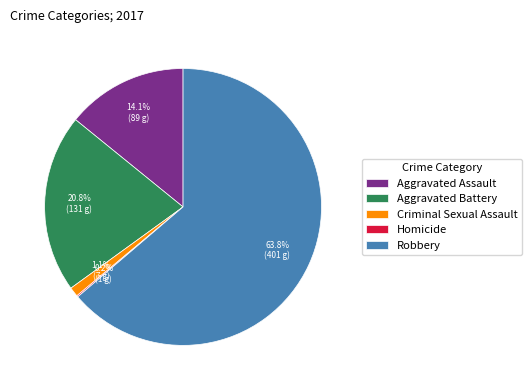

What is the largest slice in the pie chart?

Robbery